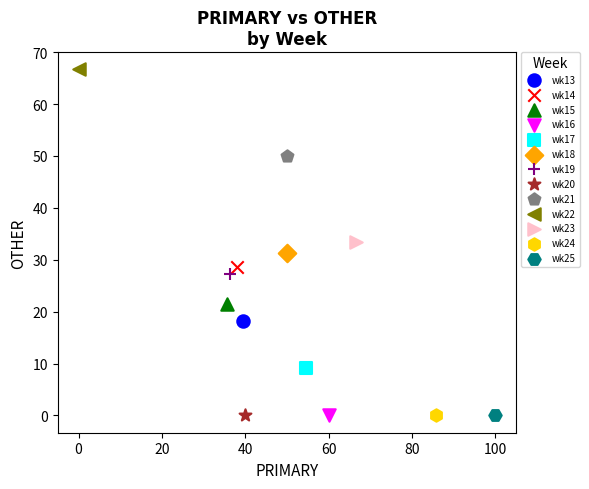

What are all the series names shown in the legend?

wk13, wk14, wk15, wk16, wk17, wk18, wk19, wk20, wk21, wk22, wk23, wk24, wk25